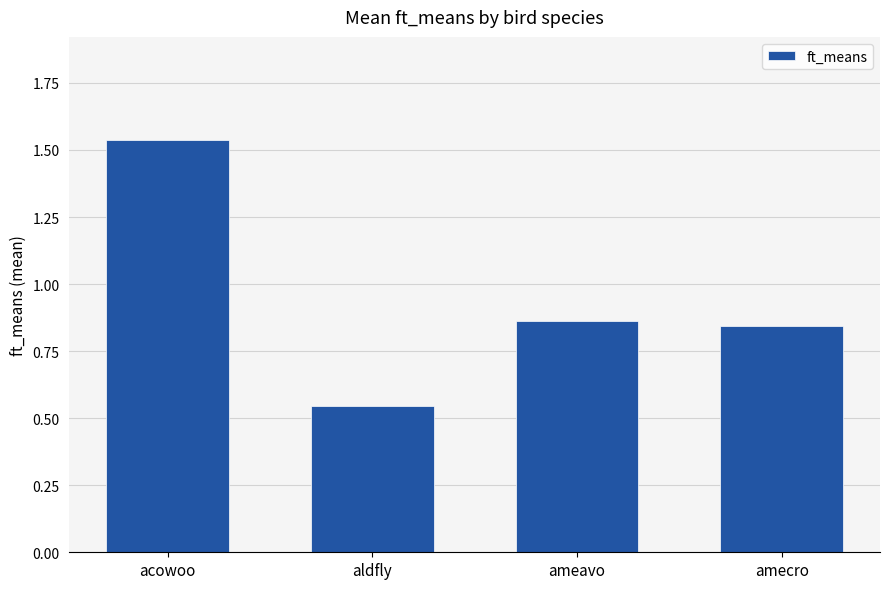

At which category does the chart reach its peak across all series?

acowoo